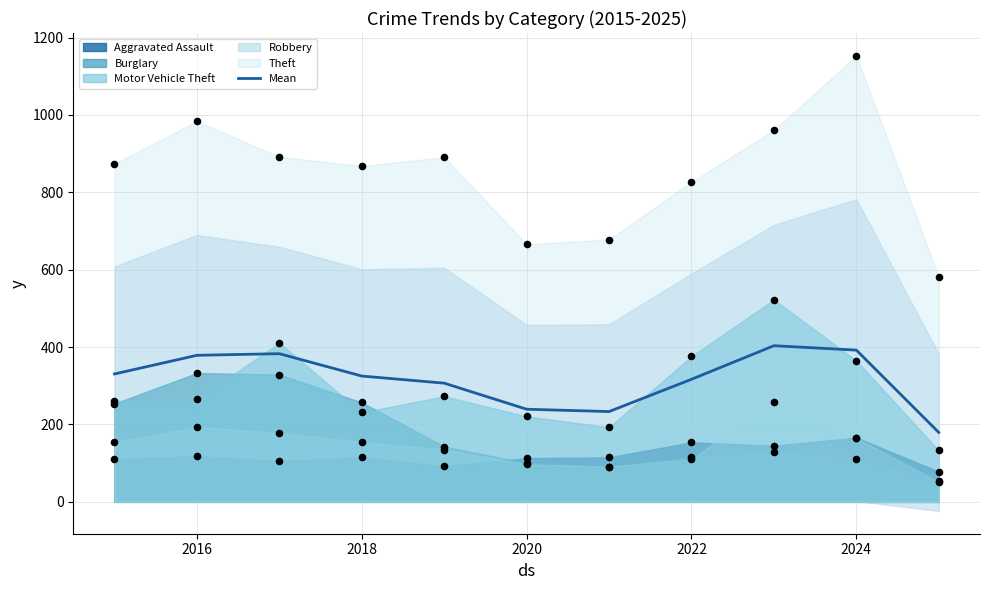

What is the highest value of the Mean series?

403.6